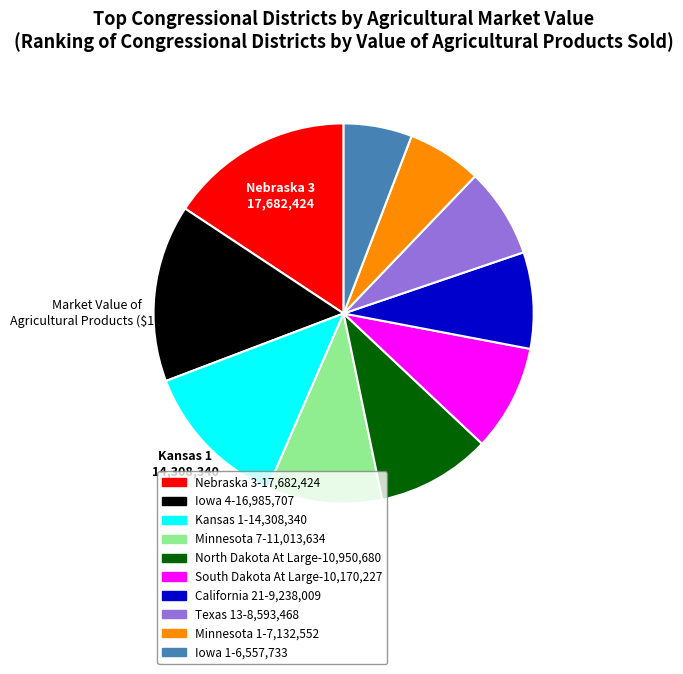

Is the sum of North Dakota At Large and Minnesota 1 greater than half?

No